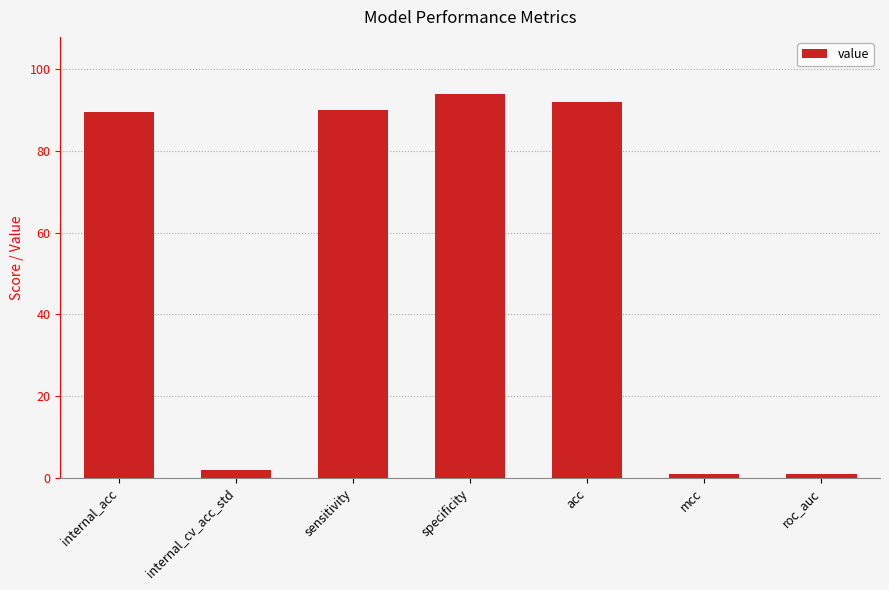

How many values are below 89?

3